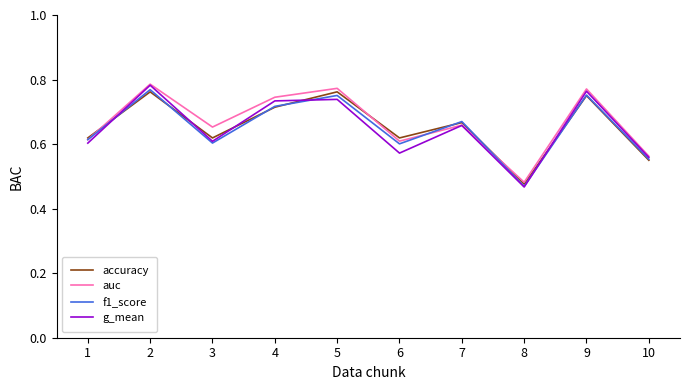

At which label is g_mean closest to 0?

8